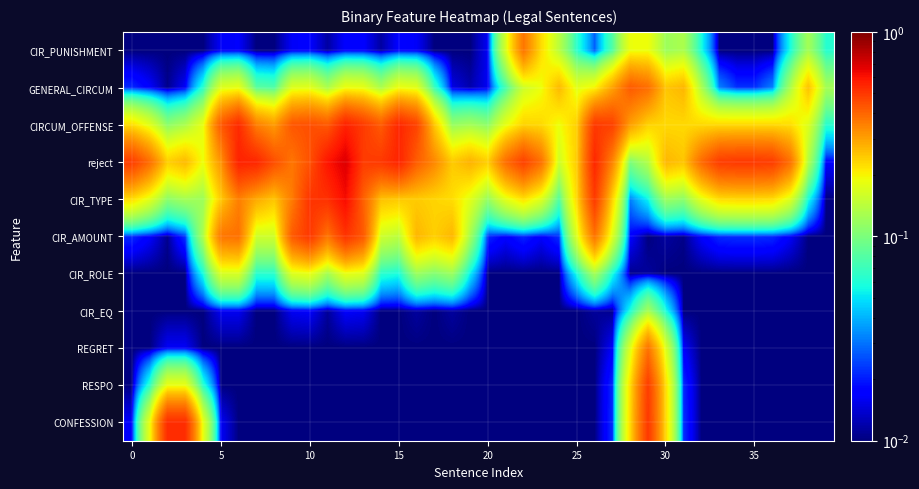

List the series in order of their peak value, lowest first.

CIR_EQ, CIR_ROLE, CIR_PUNISHMENT, REGRET, GENERAL_CIRCUM, RESPO, CIR_AMOUNT, CONFESSION, CIRCUM_OFFENSE, CIR_TYPE, reject